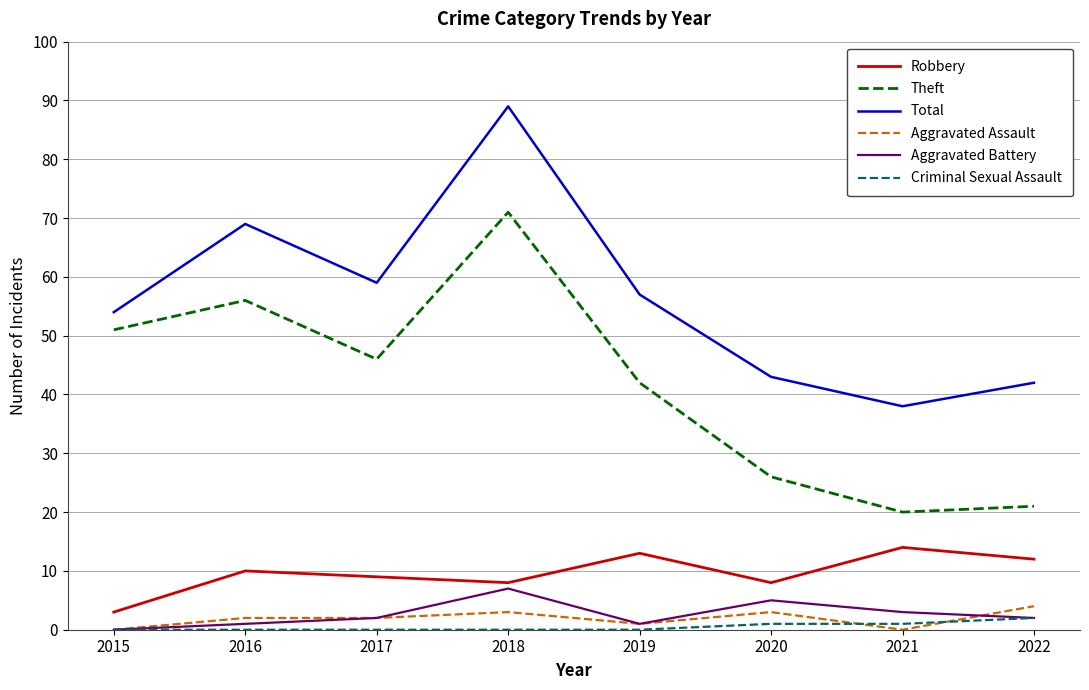

True or false: Total and Theft intersect in this chart.

False